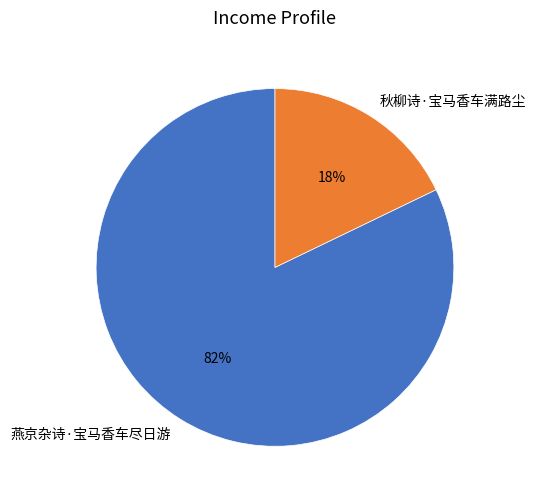

Combined, do 燕京杂诗·宝马香车尽日游 and 秋柳诗·宝马香车满路尘 account for over 50%?

Yes